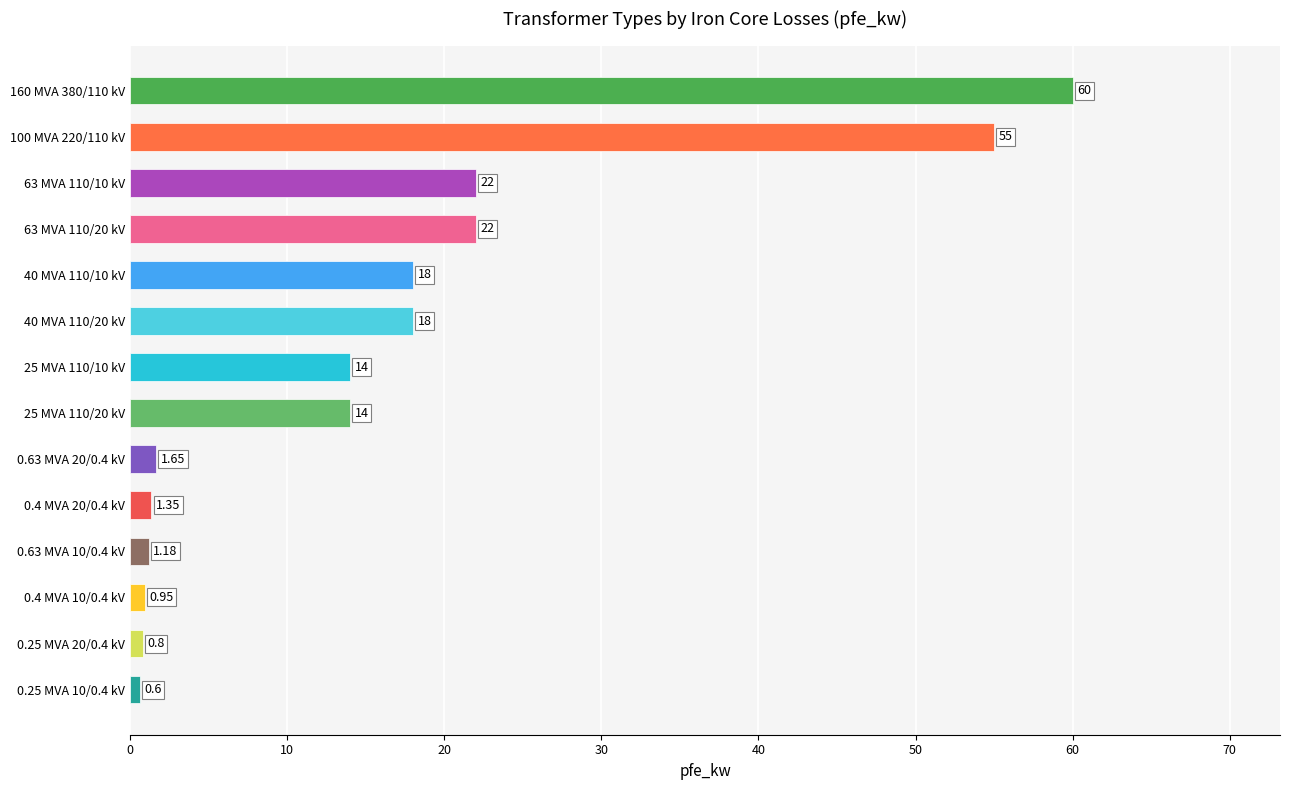

What is the sum of the values at 0.25 MVA 20/0.4 kV and 0.63 MVA 10/0.4 kV?

2.0